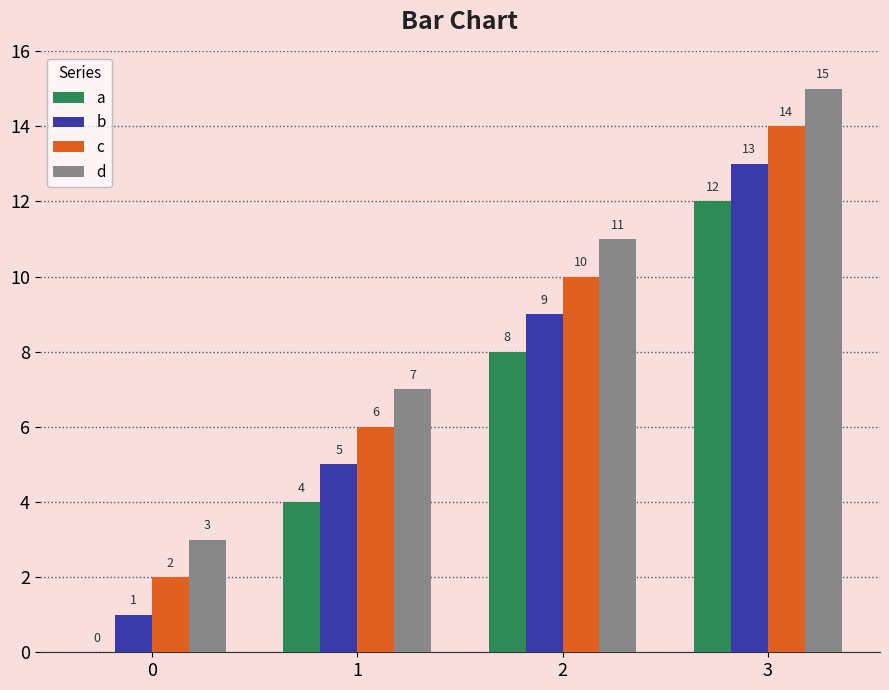

How many c values are between 6 and 14?

3